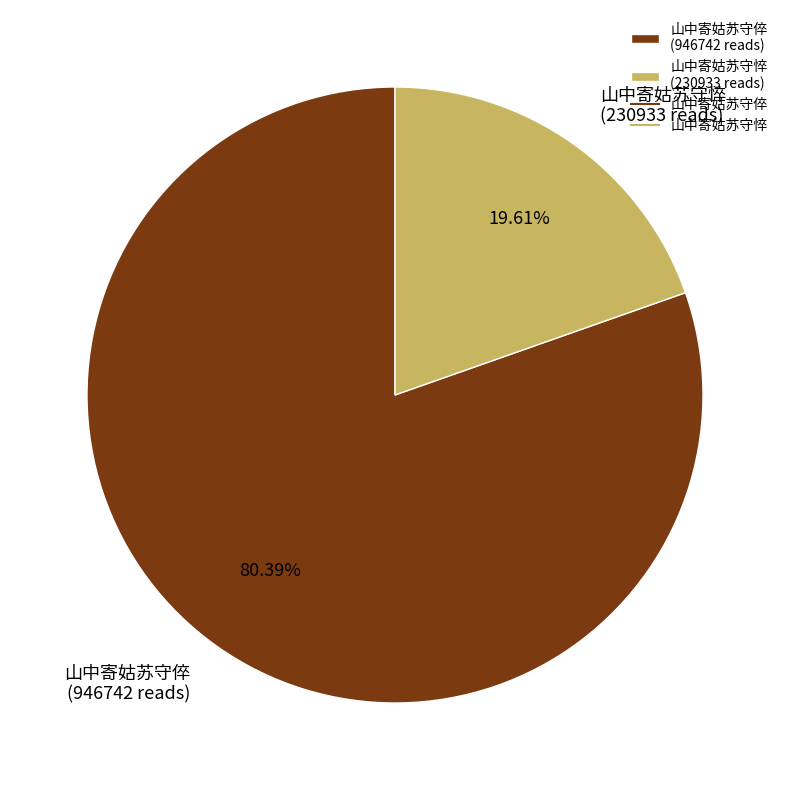

Count the number of slices in the pie.

2